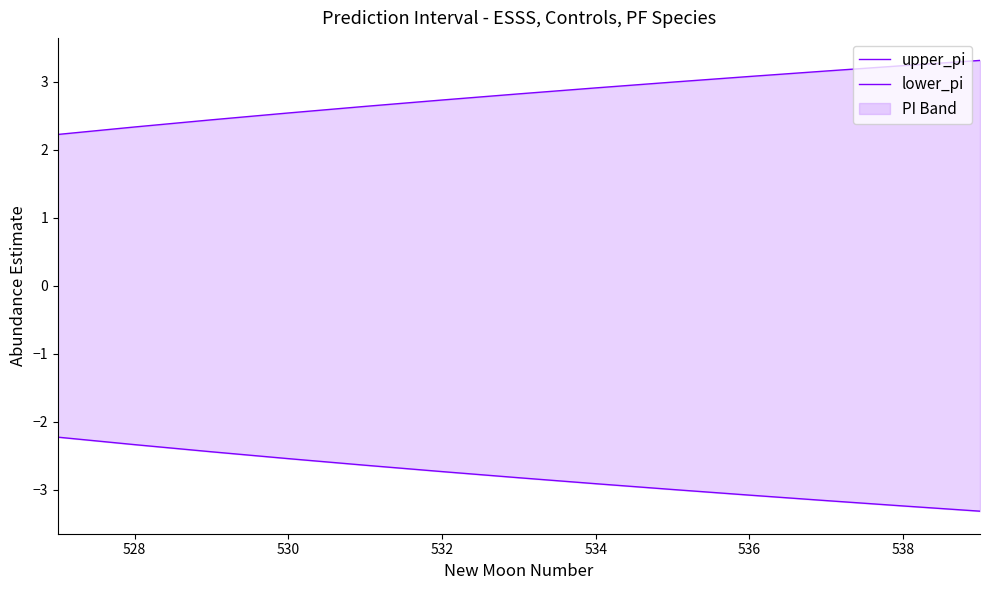

Reading left to right, list all the values displayed in this chart.

upper_pi: 2.2	2.3	2.4	2.5	2.6	2.7	2.8	2.9	3.0	3.1	3.2	3.2	3.3
lower_pi: -2.2	-2.3	-2.4	-2.5	-2.6	-2.7	-2.8	-2.9	-3.0	-3.1	-3.2	-3.2	-3.3